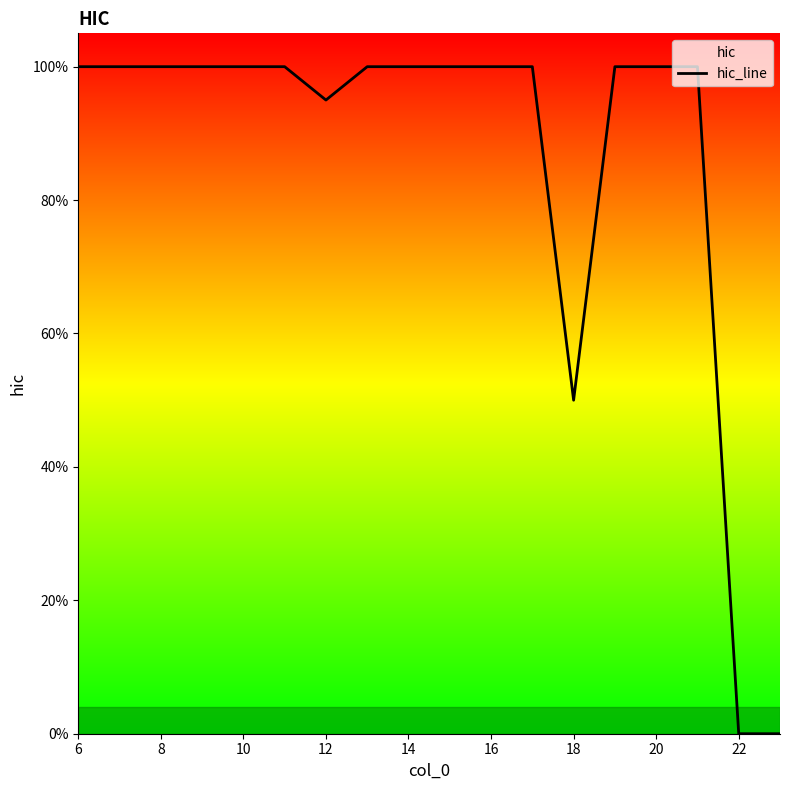

What is the difference between the second highest and minimum values?

1.0